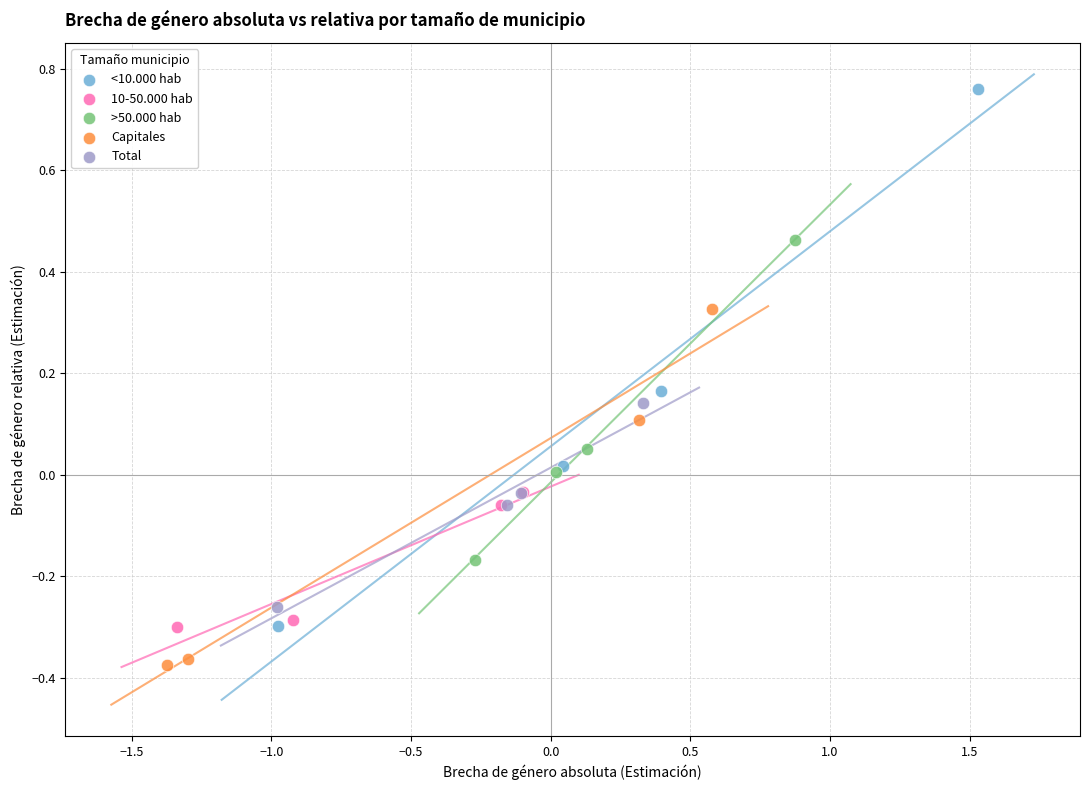

Which series reaches the maximum Y coordinate?

<10.000 hab